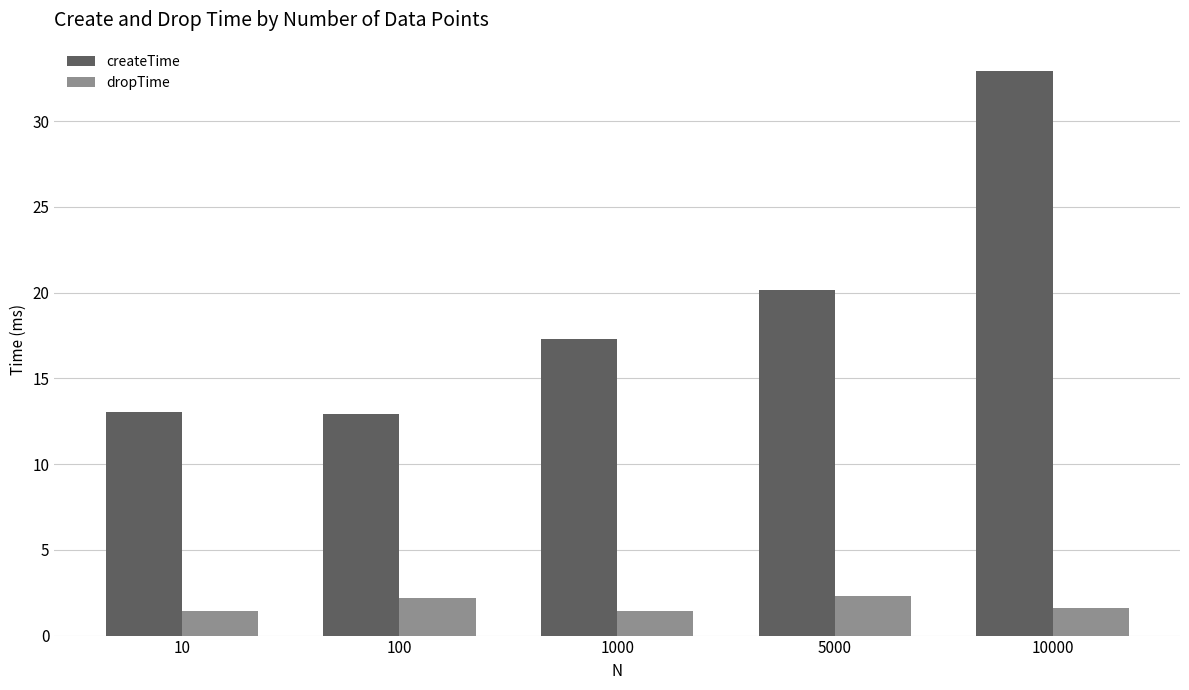

Which series has the largest range (max minus min)?

createTime